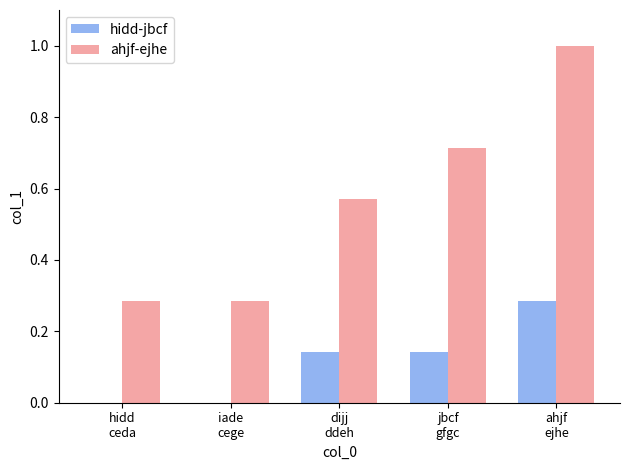

What is the difference between the ahjf-ejhe values at ahjf
ejhe and dijj
ddeh?

0.4